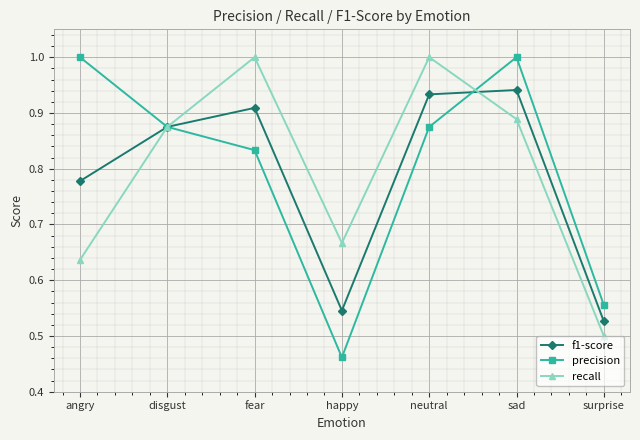

The recall series shows 1.0 at fear. True or false?

True